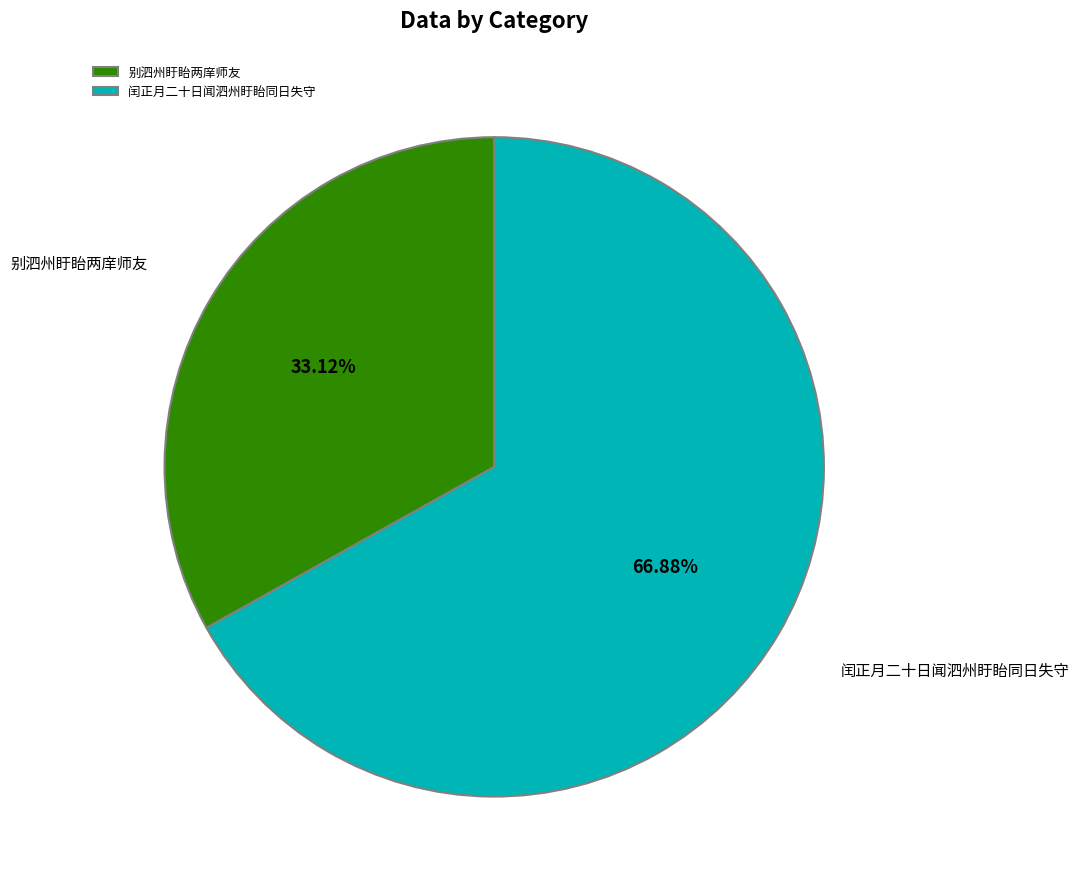

Combined, what portion of the pie is 别泗州盱眙两庠师友 and 闰正月二十日闻泗州盱眙同日失守?

100.0%